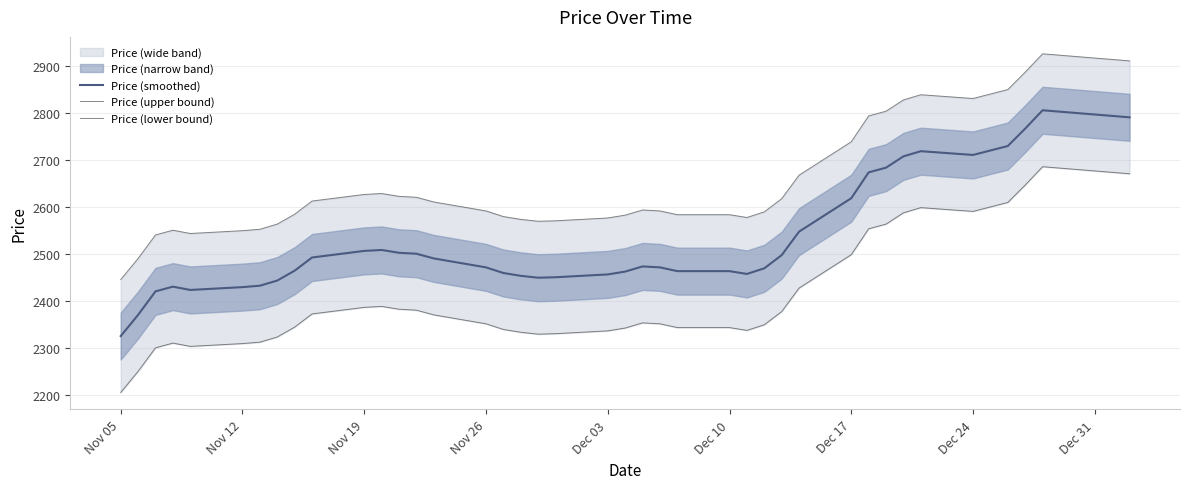

What is the maximum value for Price (smoothed)?

2805